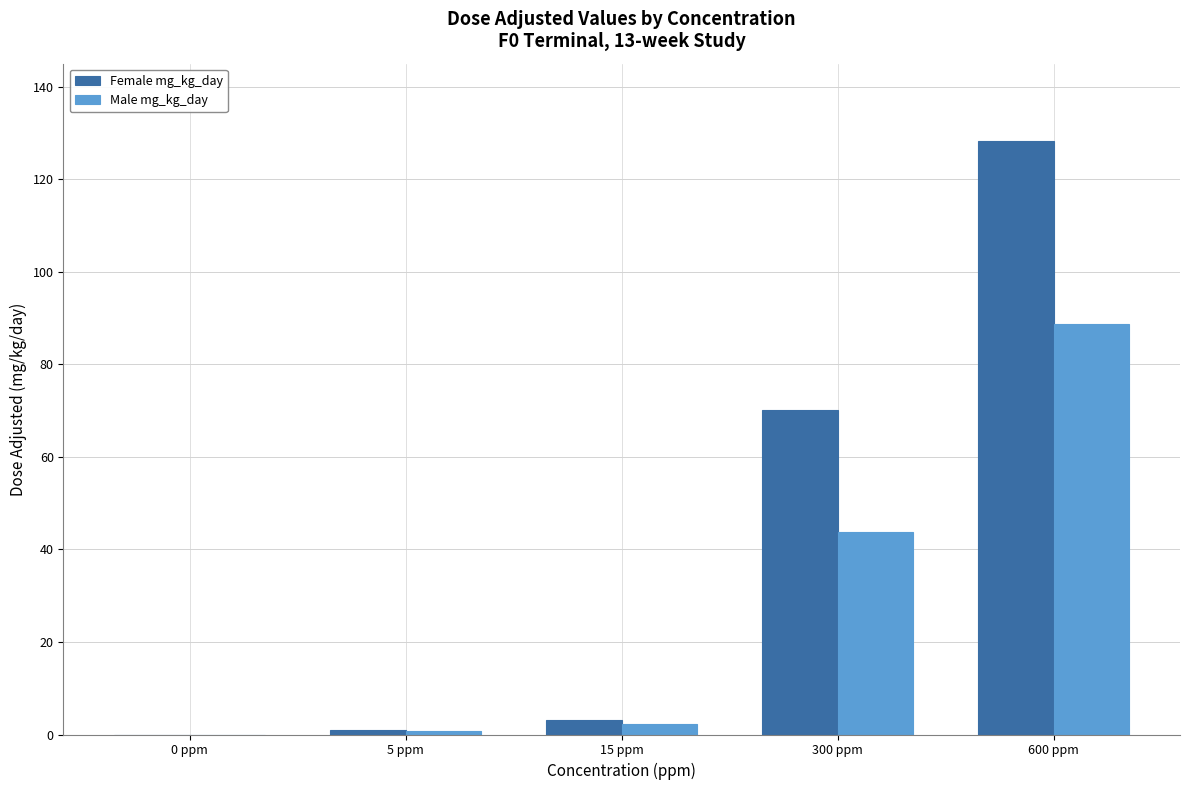

Count the number of categories in the chart.

5